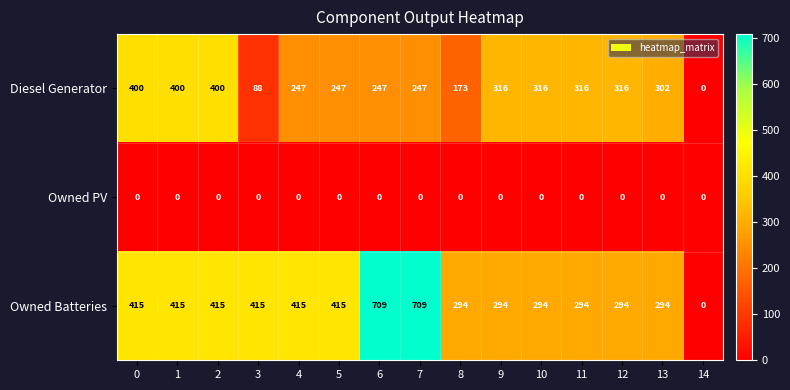

At 13, list the series in order from smallest to largest.

Owned PV, Owned Batteries, Diesel Generator